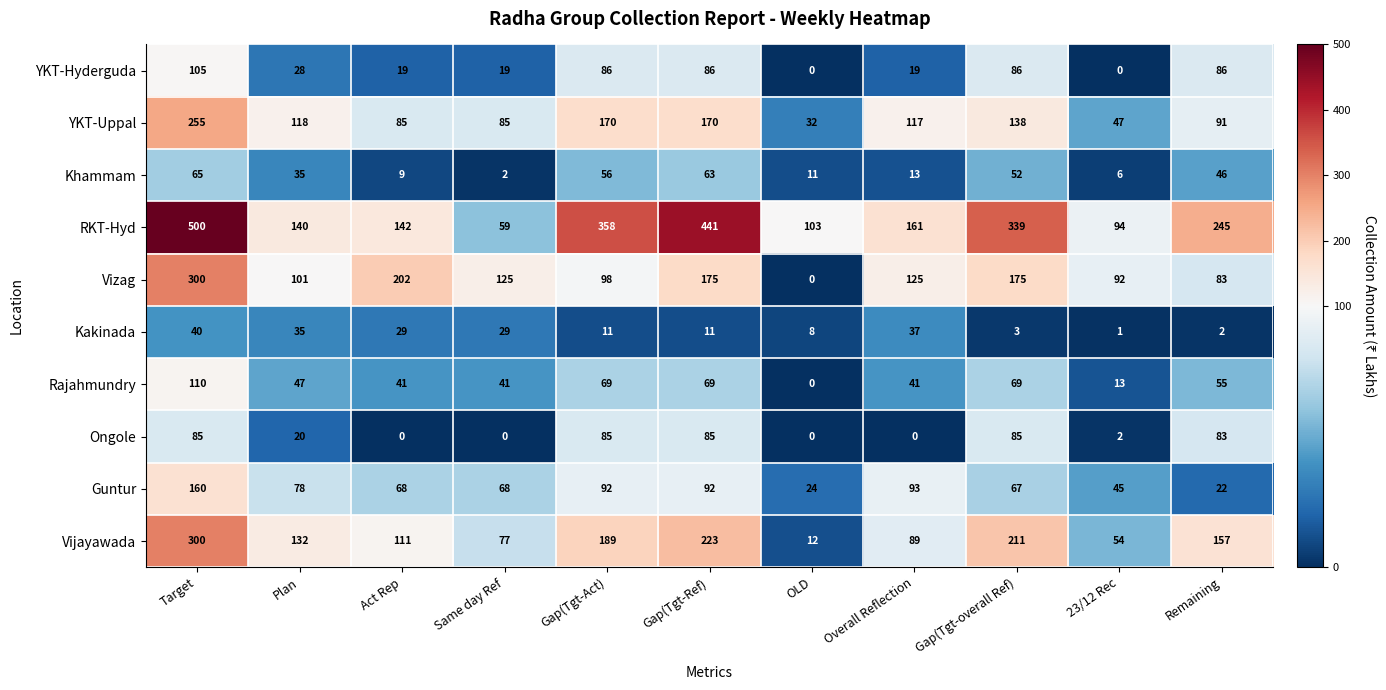

What is the maximum value for Rajahmundry?

110